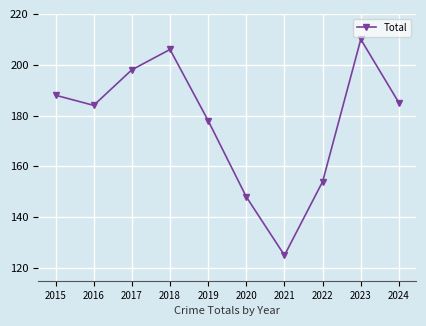

True or false: the data shows 125 at 2021.

True